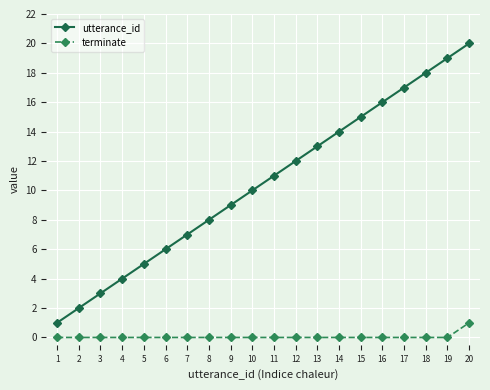

What are all the series names shown in the legend?

utterance_id, terminate